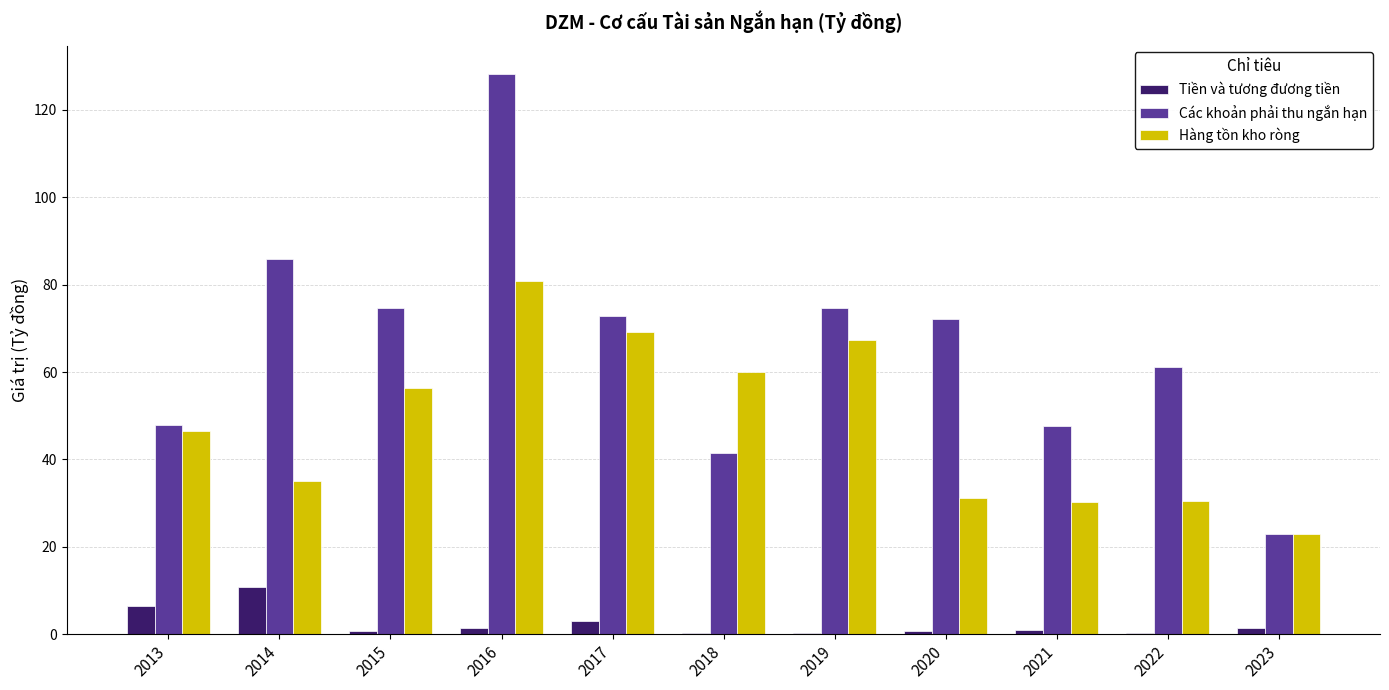

What is the sum of all Các khoản phải thu ngắn hạn values?

729.3